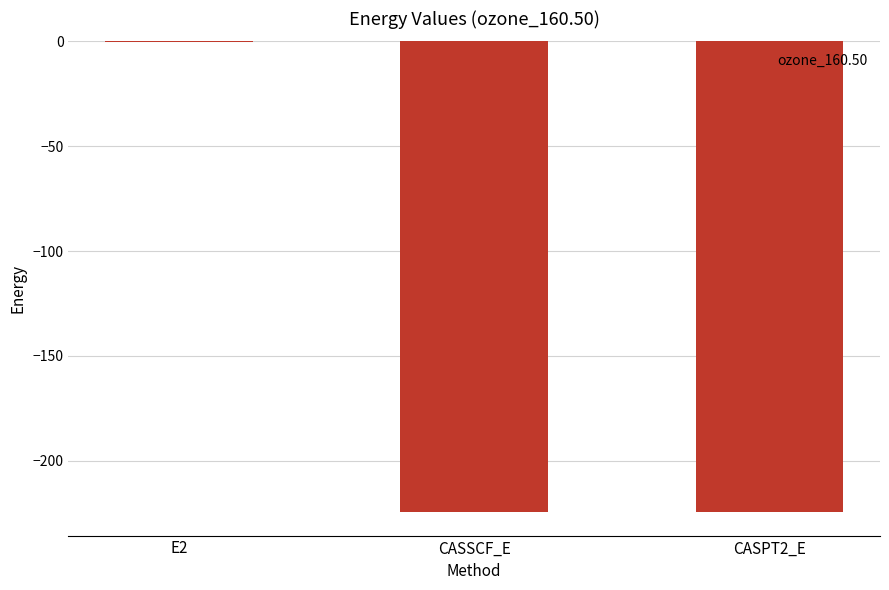

True or false: the data shows -0.1 at E2.

True